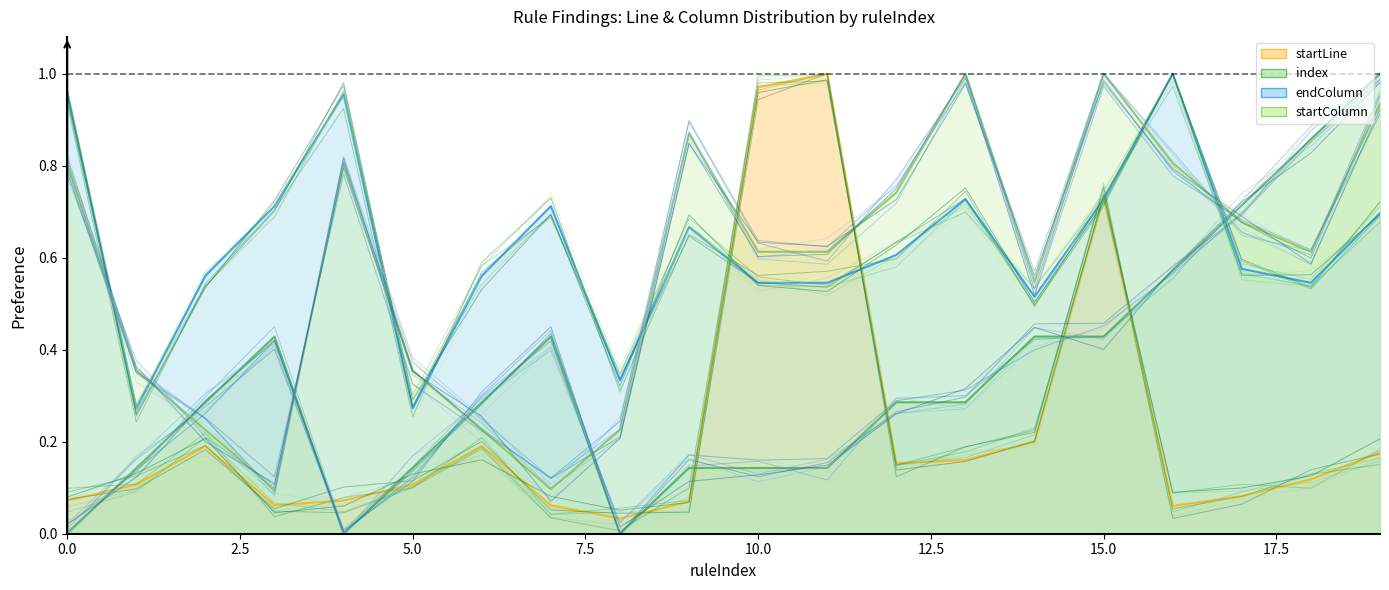

At which label is startColumn closest to 0?

3